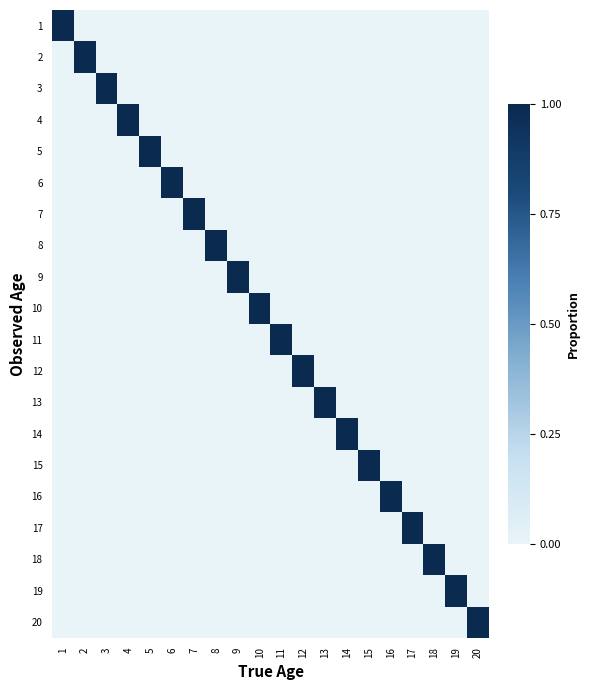

Between 18 and 16, which is larger?

18